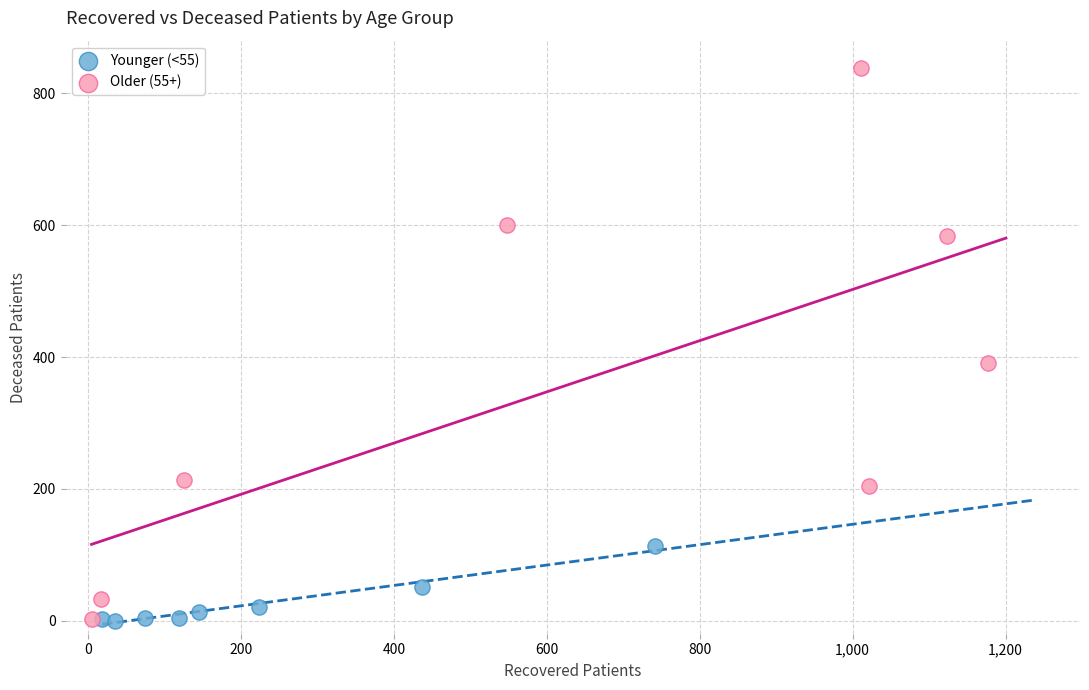

What are all the series names shown in the legend?

Younger (<55), Older (55+)